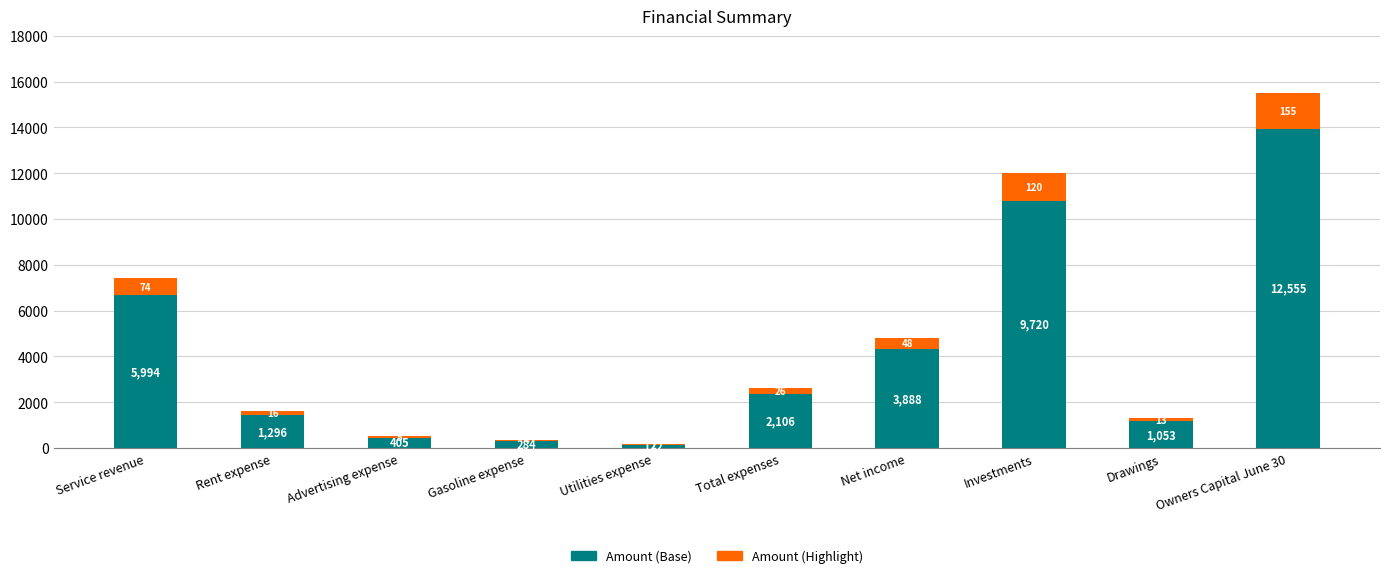

What is the approximate value of Amount (Highlight) at Advertising expense, to the nearest 50?

50